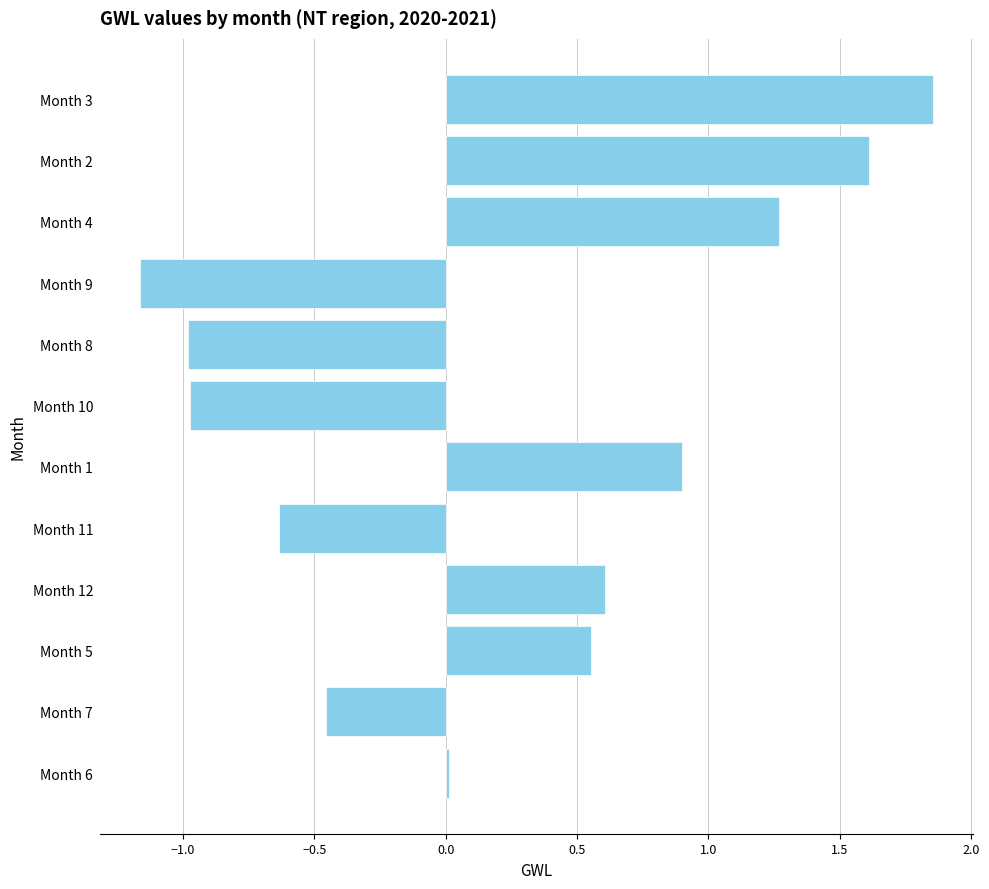

Does the chart contain stacked bars?

No